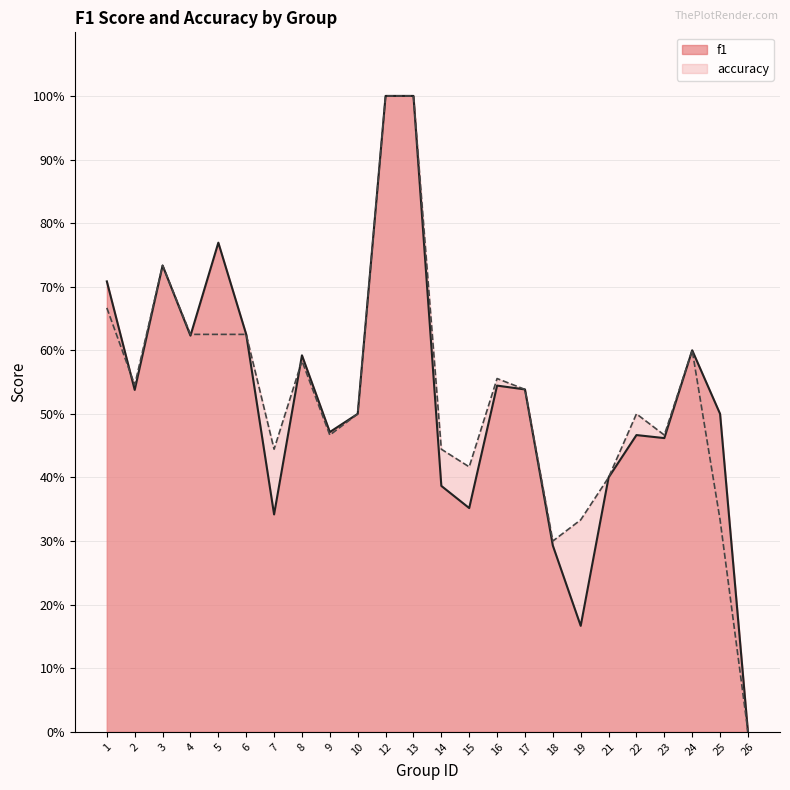

True or false: f1 has a value of 0.9 at 24.

False